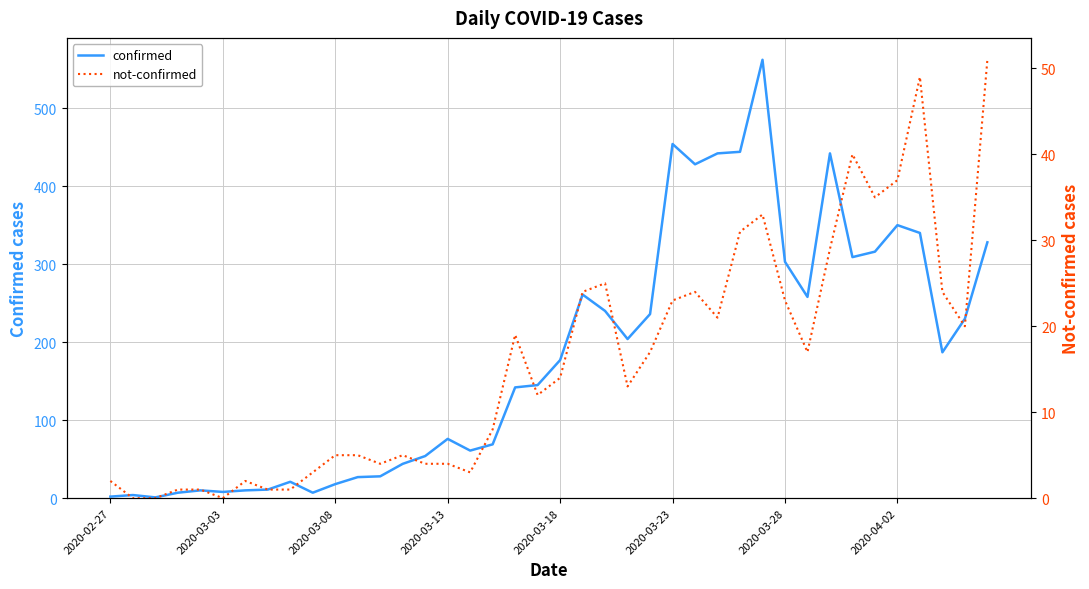

What are all the series names shown in the legend?

confirmed, not-confirmed